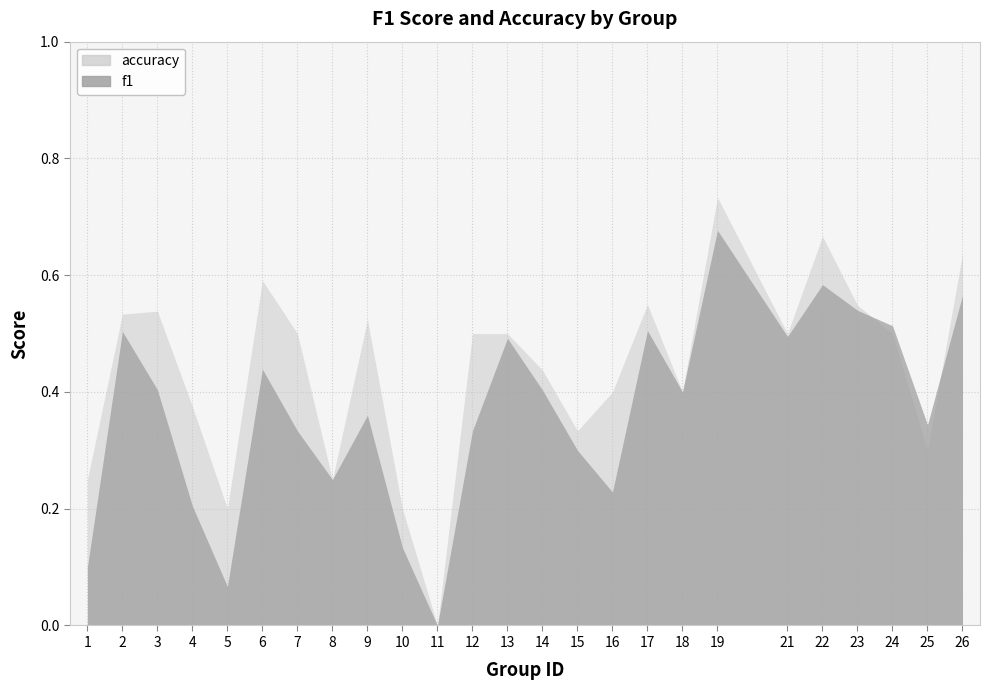

How many intersections are there between f1 and accuracy?

2